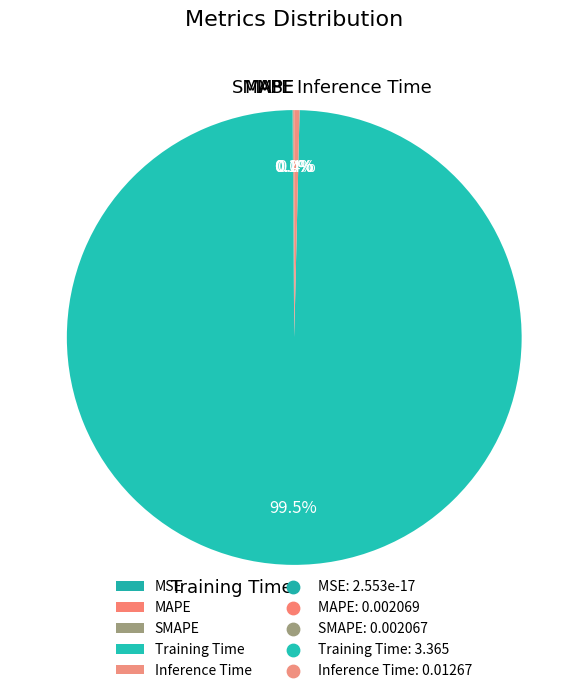

To the nearest percent, what is the average slice percentage?

20%